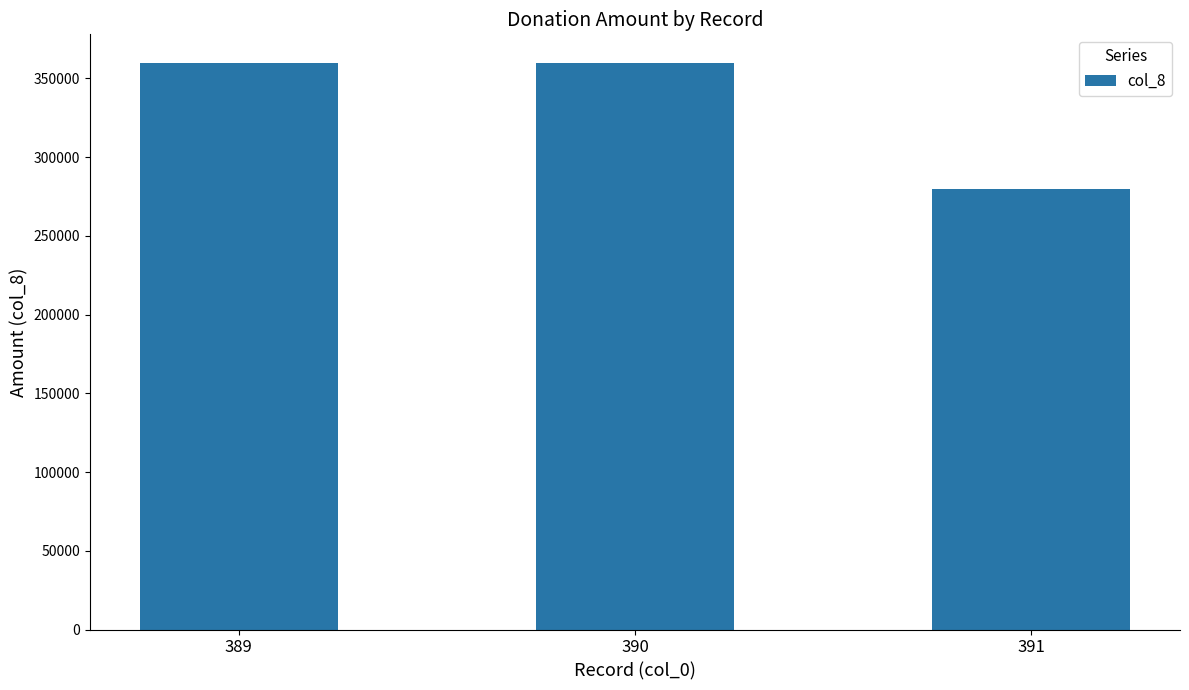

What is the minimum value shown in the chart?

280000